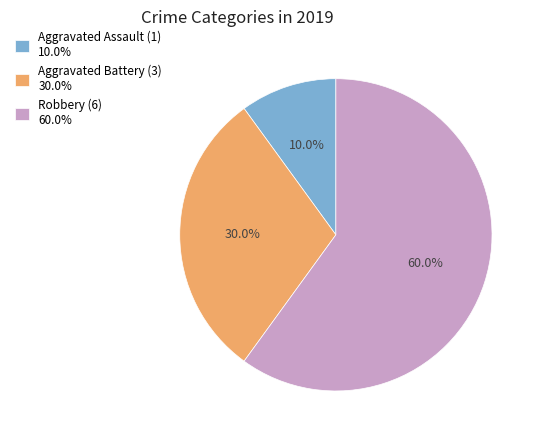

Does any single category account for the majority?

Yes